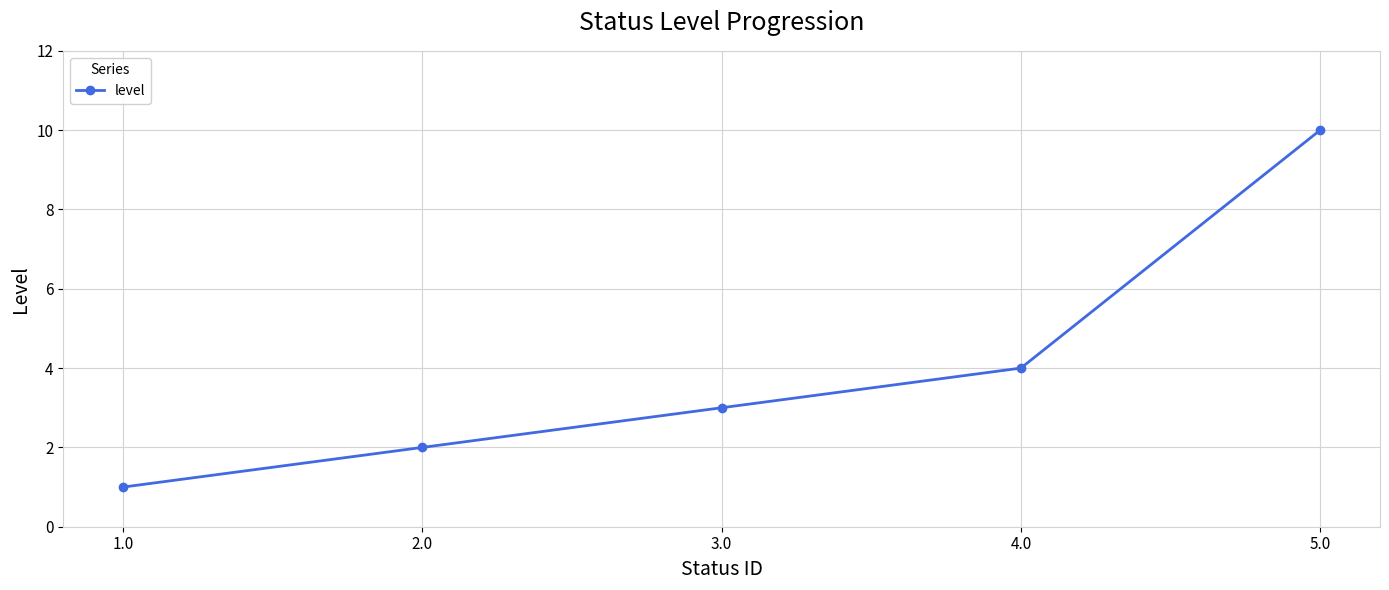

At which category does the chart reach its minimum across all series?

1.0